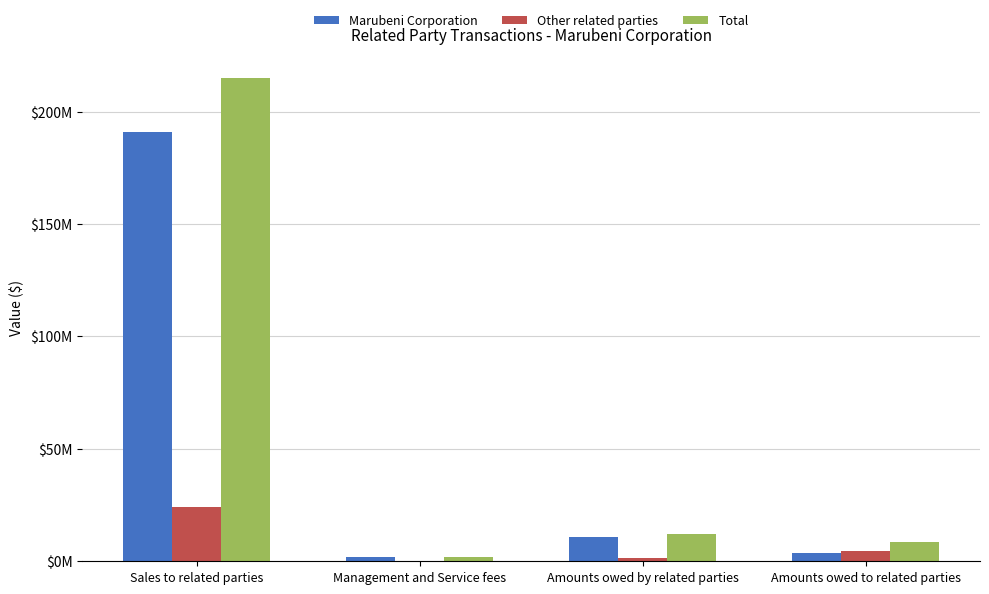

Between Sales to related parties and Management and Service fees, which series saw the biggest shift?

Total